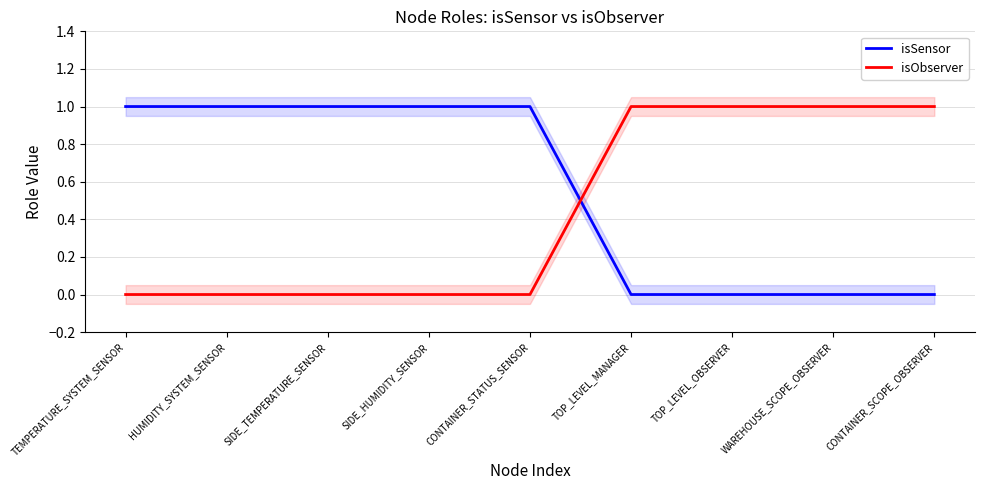

True or false: isObserver has more than 2 points higher than both neighbors.

False